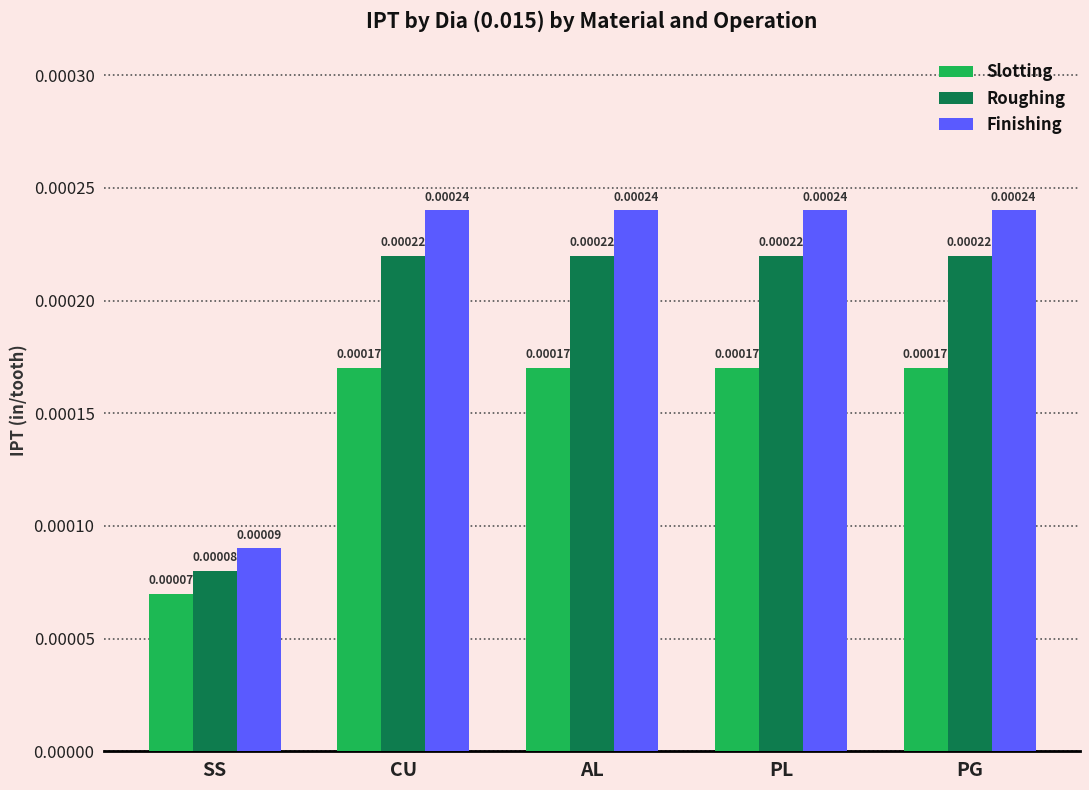

Rank the series by their maximum value, from lowest to highest.

Slotting, Roughing, Finishing